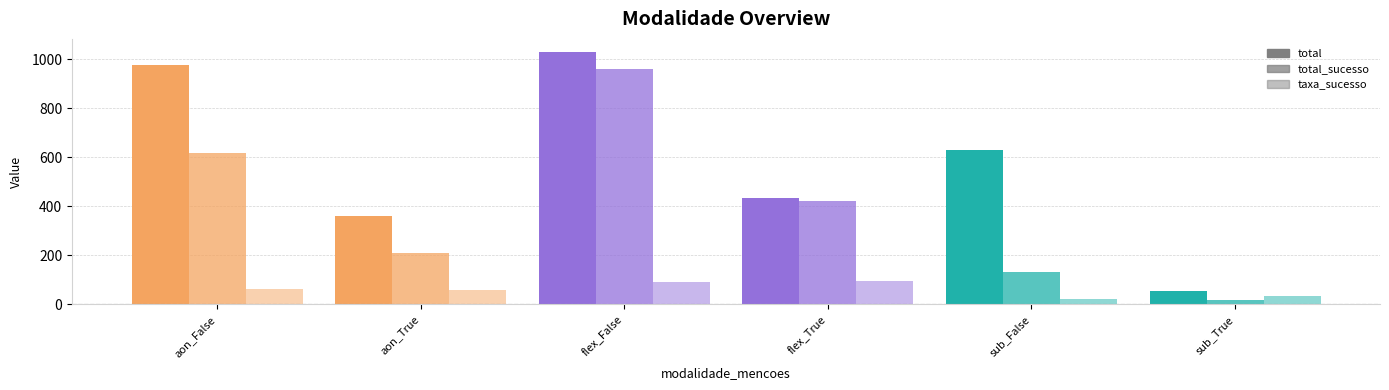

How many series are shown in this chart?

3